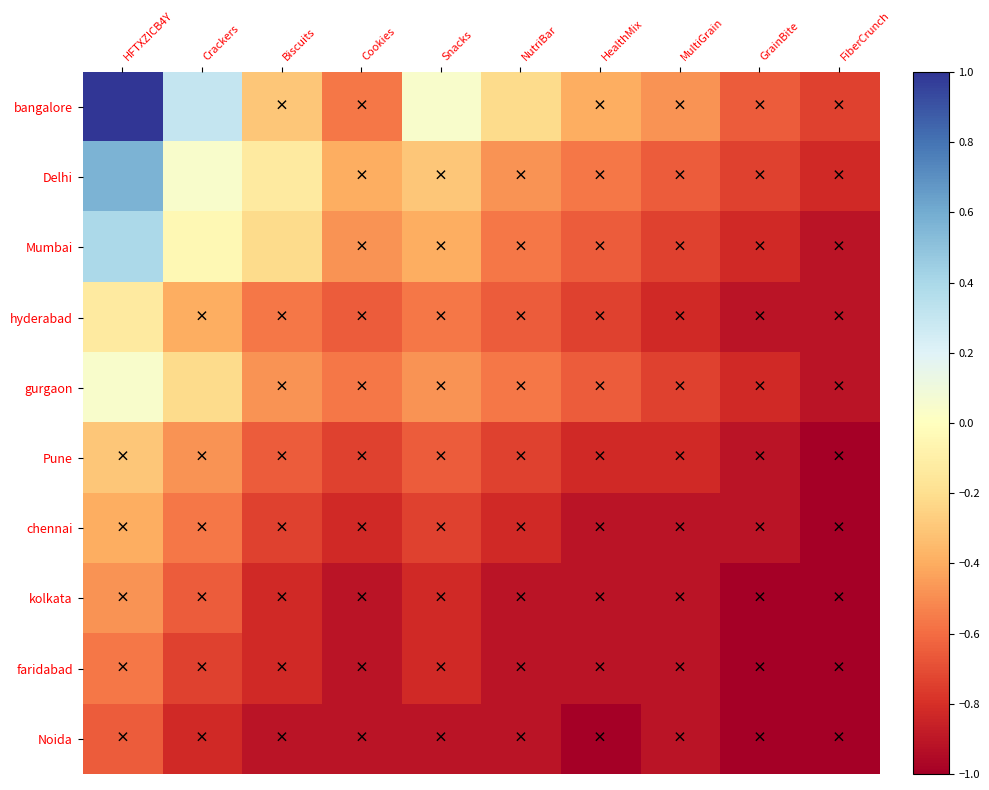

Reading left to right, what are all the values shown in this chart?

bangalore: HFTXZICB4Y=1.0	Crackers=0.3	Biscuits=-0.3	Cookies=-0.6	Snacks=0.0	NutriBar=-0.2	HealthMix=-0.4	MultiGrain=-0.5	GrainBite=-0.7	FiberCrunch=-0.7
Delhi: HFTXZICB4Y=0.6	Crackers=0.0	Biscuits=-0.1	Cookies=-0.4	Snacks=-0.3	NutriBar=-0.5	HealthMix=-0.6	MultiGrain=-0.7	GrainBite=-0.7	FiberCrunch=-0.8
Mumbai: HFTXZICB4Y=0.4	Crackers=-0.0	Biscuits=-0.2	Cookies=-0.5	Snacks=-0.4	NutriBar=-0.6	HealthMix=-0.7	MultiGrain=-0.7	GrainBite=-0.8	FiberCrunch=-0.9
hyderabad: HFTXZICB4Y=-0.1	Crackers=-0.4	Biscuits=-0.6	Cookies=-0.7	Snacks=-0.6	NutriBar=-0.7	HealthMix=-0.7	MultiGrain=-0.8	GrainBite=-0.9	FiberCrunch=-0.9
gurgaon: HFTXZICB4Y=0.0	Crackers=-0.2	Biscuits=-0.5	Cookies=-0.6	Snacks=-0.5	NutriBar=-0.6	HealthMix=-0.7	MultiGrain=-0.7	GrainBite=-0.8	FiberCrunch=-0.9
Pune: HFTXZICB4Y=-0.3	Crackers=-0.5	Biscuits=-0.7	Cookies=-0.7	Snacks=-0.7	NutriBar=-0.7	HealthMix=-0.8	MultiGrain=-0.8	GrainBite=-0.9	FiberCrunch=-1.0
chennai: HFTXZICB4Y=-0.4	Crackers=-0.6	Biscuits=-0.7	Cookies=-0.8	Snacks=-0.7	NutriBar=-0.8	HealthMix=-0.9	MultiGrain=-0.9	GrainBite=-0.9	FiberCrunch=-1.0
kolkata: HFTXZICB4Y=-0.5	Crackers=-0.7	Biscuits=-0.8	Cookies=-0.9	Snacks=-0.8	NutriBar=-0.9	HealthMix=-0.9	MultiGrain=-0.9	GrainBite=-1.0	FiberCrunch=-1.0
faridabad: HFTXZICB4Y=-0.6	Crackers=-0.7	Biscuits=-0.8	Cookies=-0.9	Snacks=-0.8	NutriBar=-0.9	HealthMix=-0.9	MultiGrain=-0.9	GrainBite=-1.0	FiberCrunch=-1.0
Noida: HFTXZICB4Y=-0.7	Crackers=-0.8	Biscuits=-0.9	Cookies=-0.9	Snacks=-0.9	NutriBar=-0.9	HealthMix=-1.0	MultiGrain=-0.9	GrainBite=-1.0	FiberCrunch=-1.0